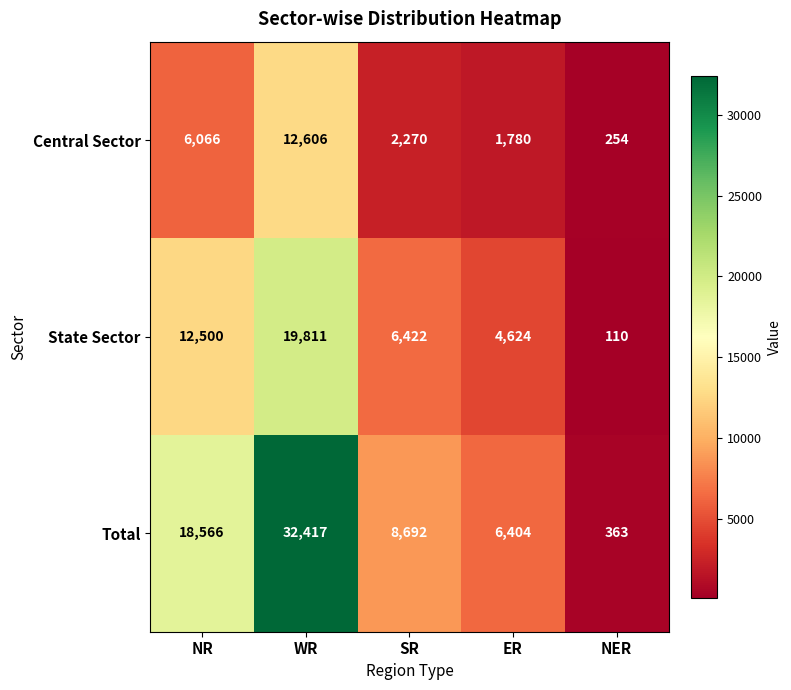

What is the difference between the Total values at ER and NR?

12162